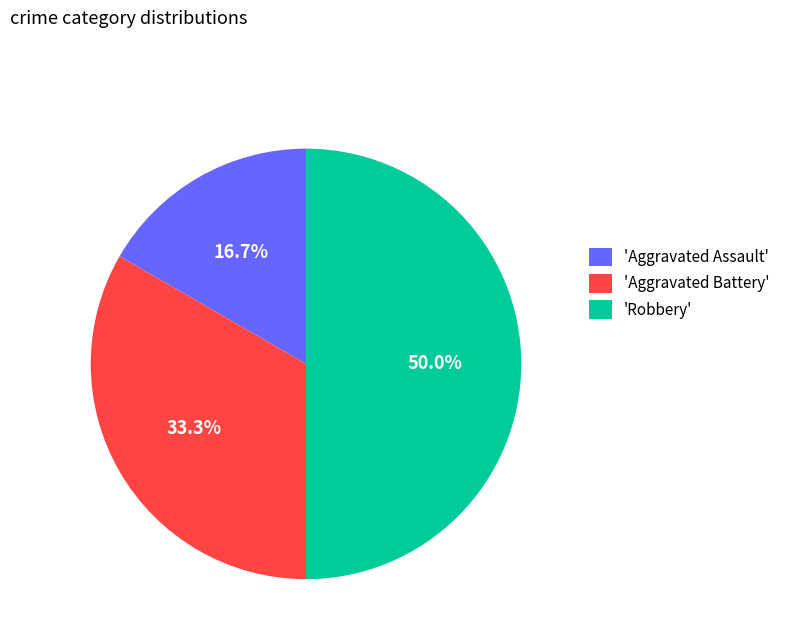

Which slice is the largest?

'Robbery'